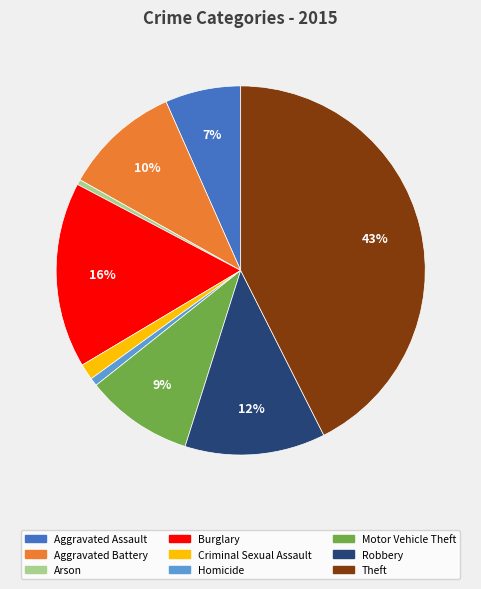

Which has a higher value, Aggravated Assault or Robbery?

Robbery